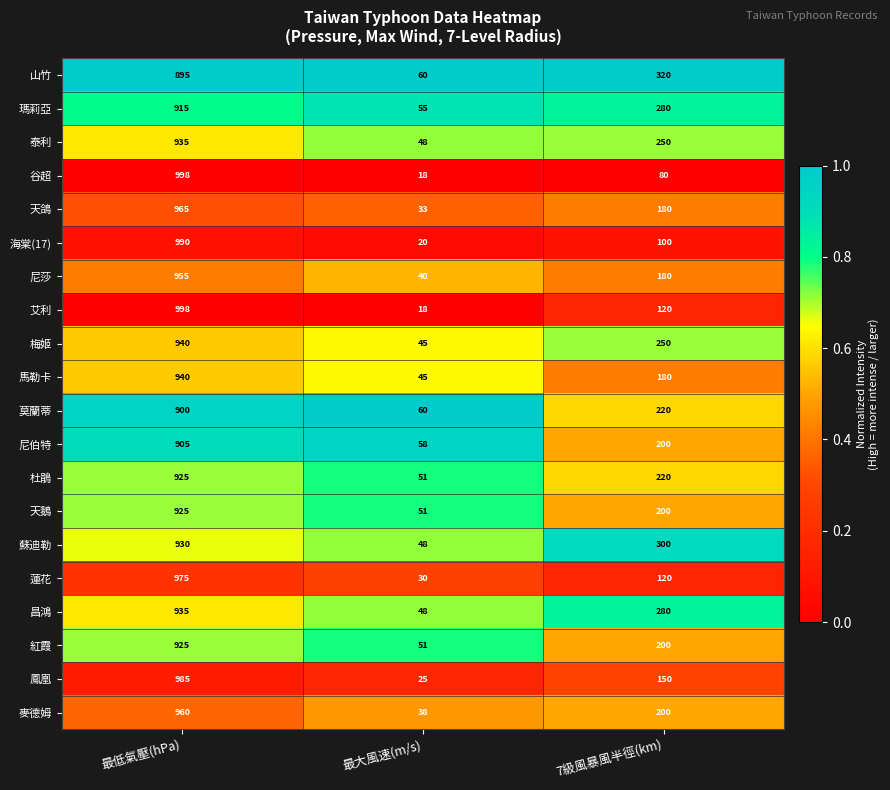

Rank the categories by 蓮花 value from highest to lowest.

最低氣壓(hPa), 7級風暴風半徑(km), 最大風速(m/s)